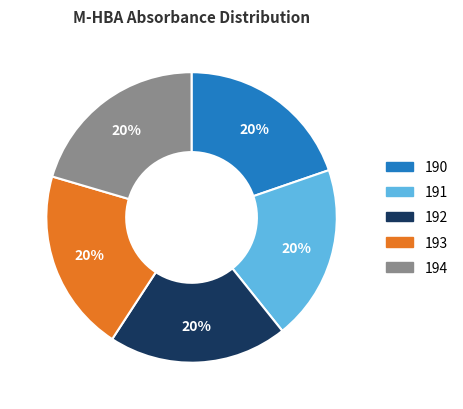

To the nearest percent, what is the average slice percentage?

20%